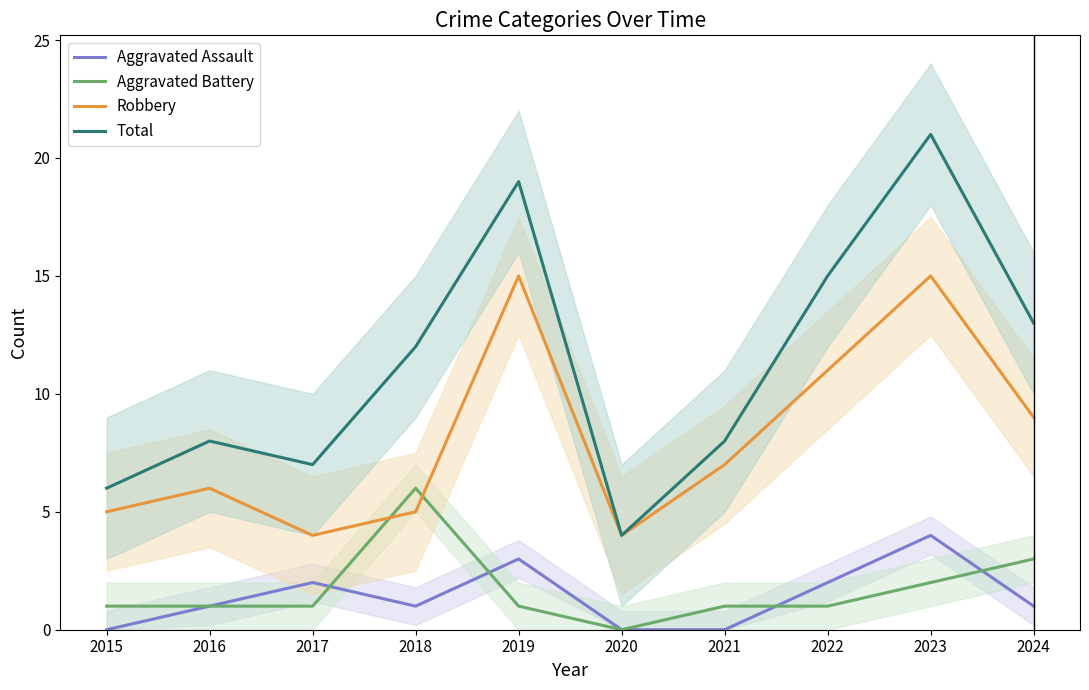

How many data points does each series have?

10